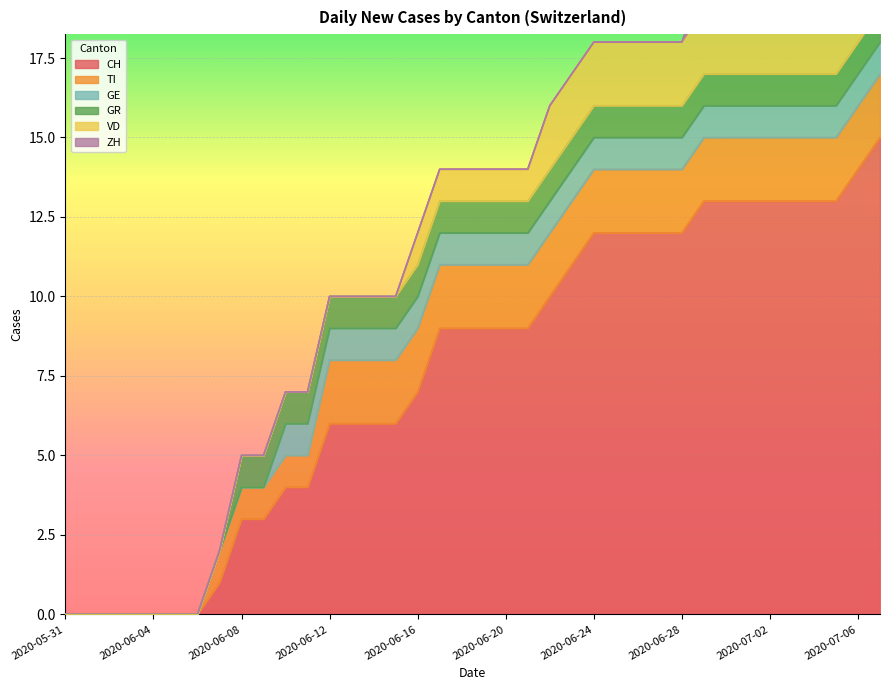

Reading left to right, list all the values displayed in this chart.

CH: 0	0	0	0	0	0	0	1	3	3	4	4	6	6	6	6	7	9	9	9	9	9	10	11	12	12	12	12	12	13	13	13	13	13	13	13	14	15
TI: 0	0	0	0	0	0	0	1	1	1	1	1	2	2	2	2	2	2	2	2	2	2	2	2	2	2	2	2	2	2	2	2	2	2	2	2	2	2
GE: 0	0	0	0	0	0	0	0	0	0	1	1	1	1	1	1	1	1	1	1	1	1	1	1	1	1	1	1	1	1	1	1	1	1	1	1	1	1
GR: 0	0	0	0	0	0	0	0	1	1	1	1	1	1	1	1	1	1	1	1	1	1	1	1	1	1	1	1	1	1	1	1	1	1	1	1	1	1
VD: 0	0	0	0	0	0	0	0	0	0	0	0	0	0	0	0	1	1	1	1	1	1	2	2	2	2	2	2	2	2	2	2	2	2	2	2	2	2
ZH: 0	0	0	0	0	0	0	0	0	0	0	0	0	0	0	0	0	0	0	0	0	0	0	0	0	0	0	0	0	1	1	1	1	1	1	1	1	1